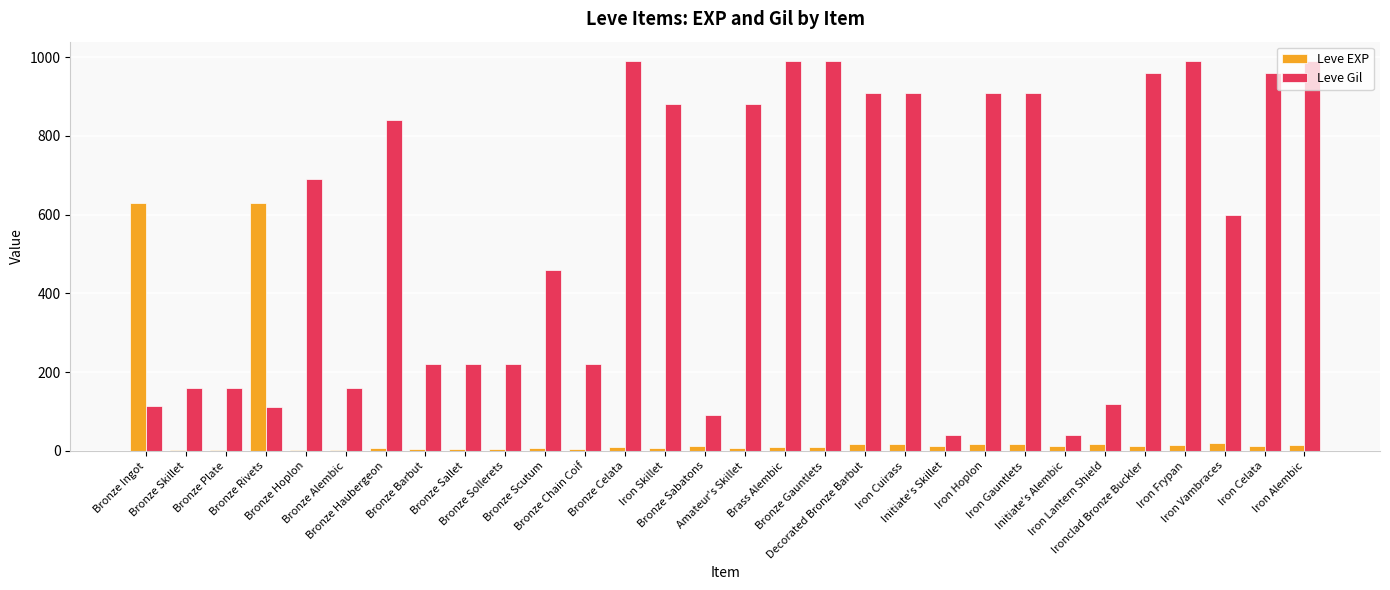

What is the spread (max minus min) of values at Bronze Haubergeon?

834